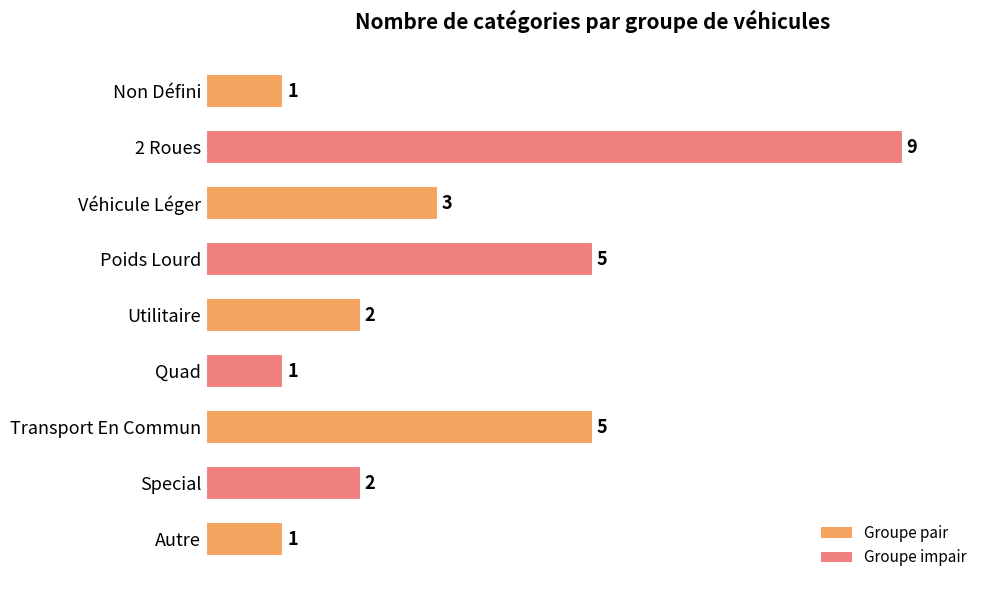

What is the difference between the maximum and second lowest values?

8